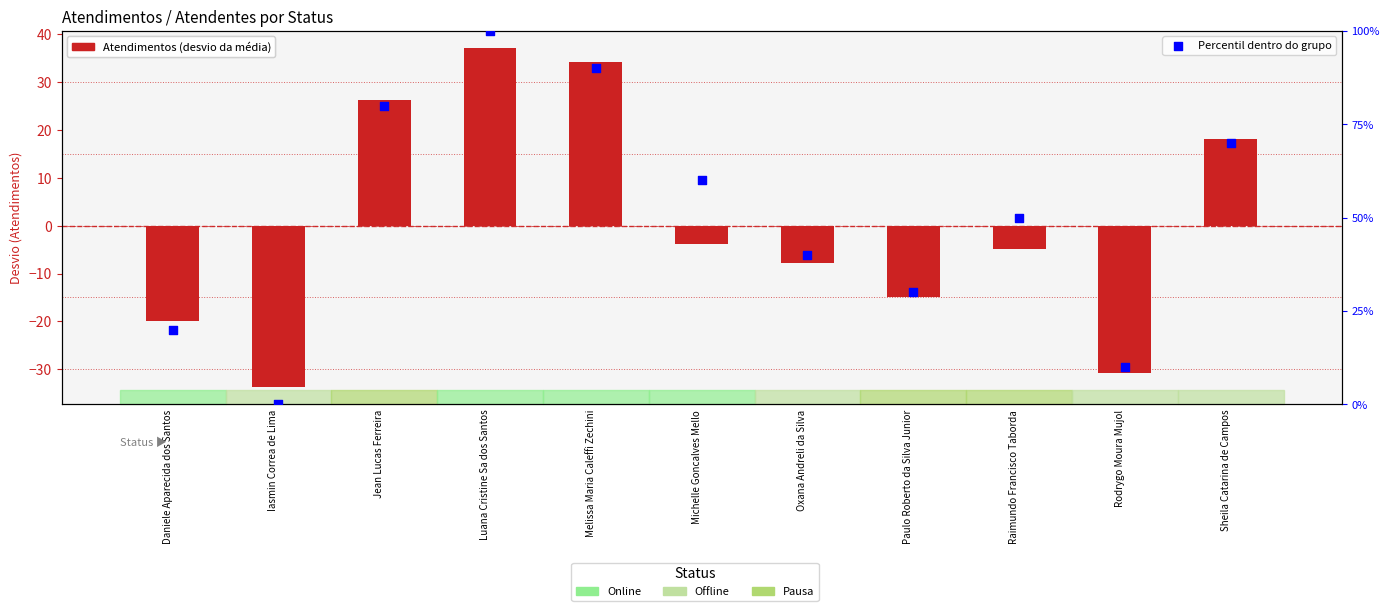

Which series has the largest total across all categories?

Percentil dentro do grupo